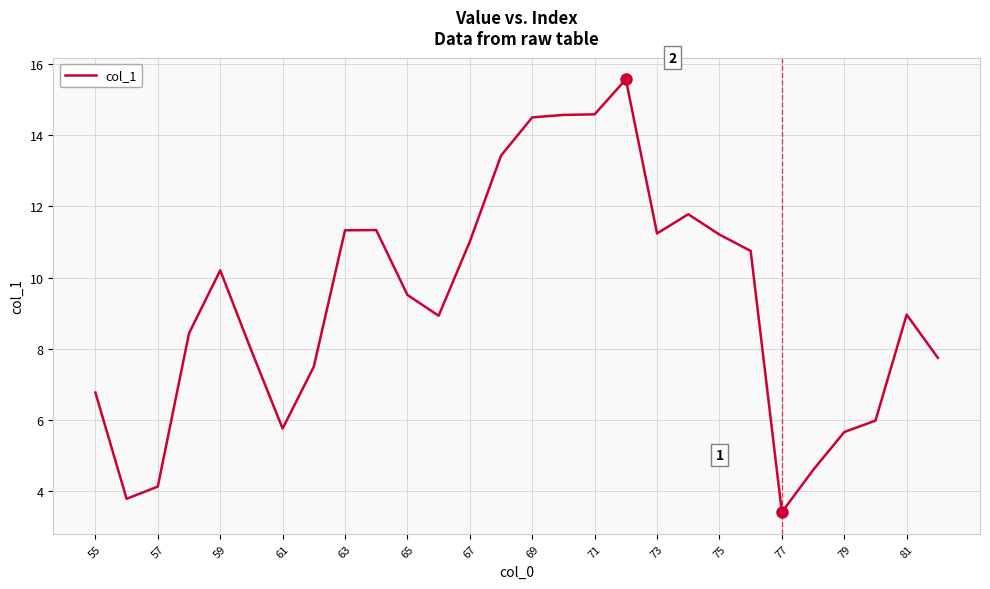

What is the difference between the maximum and minimum values?

12.2